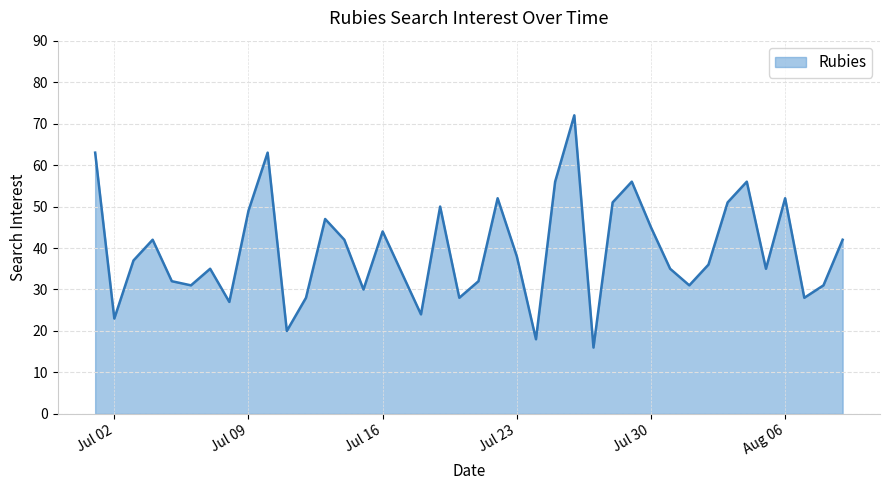

What is the sum of all values?

1582